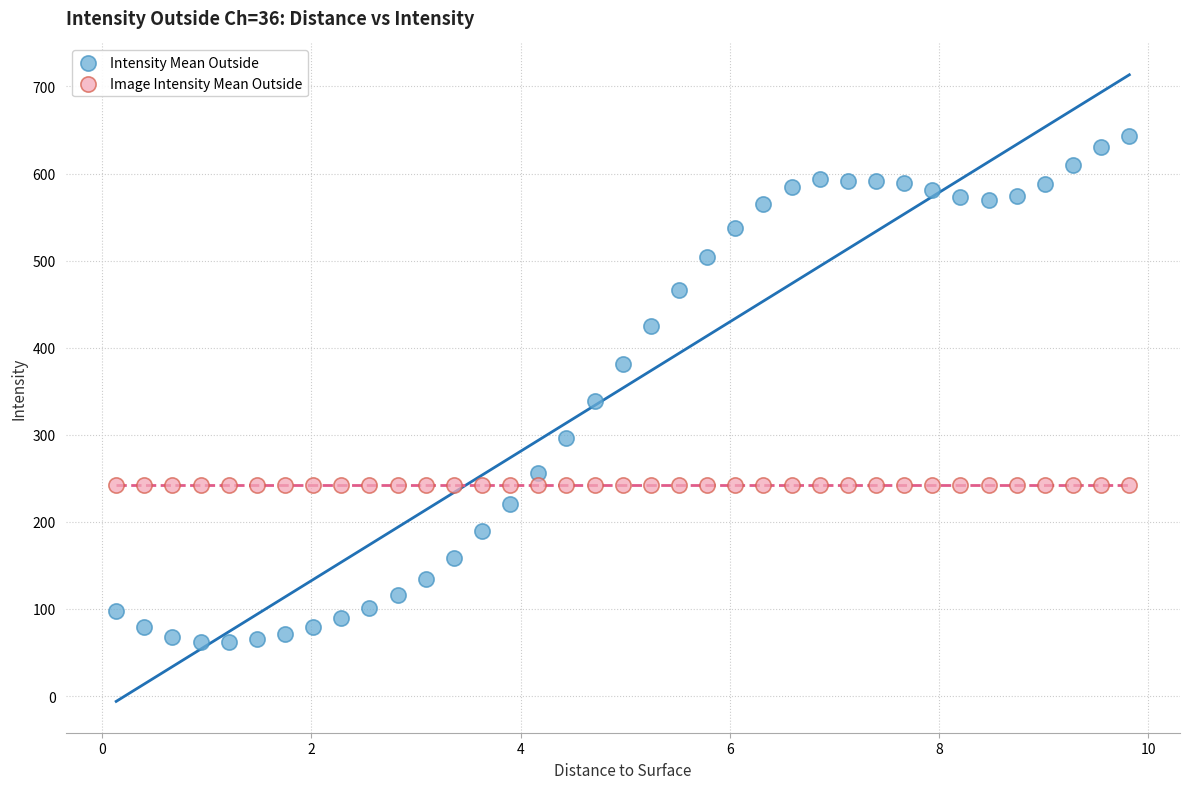

Which series reaches the maximum Y coordinate?

Intensity Mean Outside